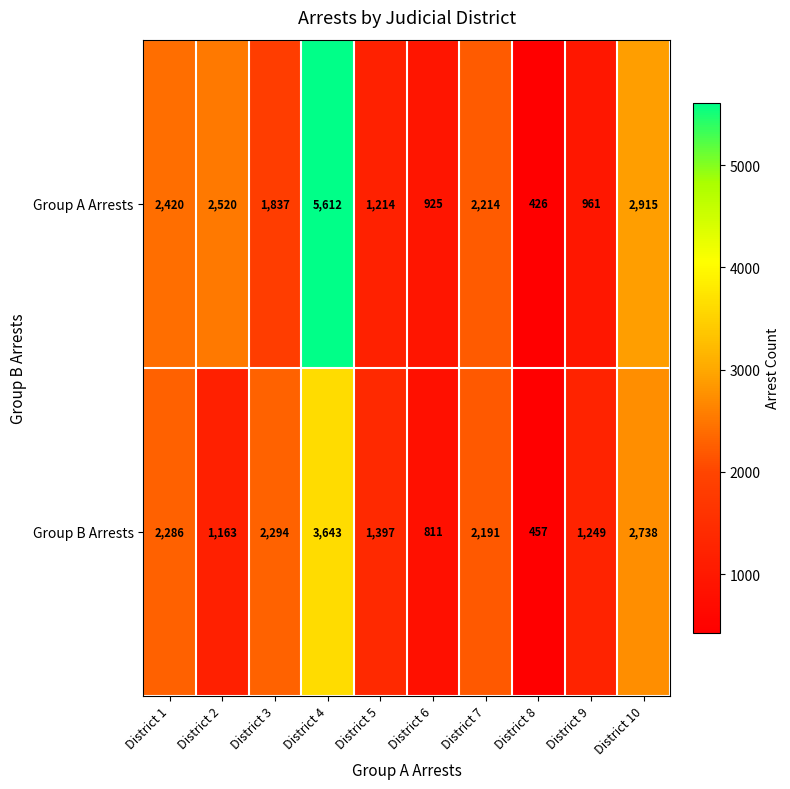

What is the difference between the maximum and minimum values in the Group A Arrests series?

5186